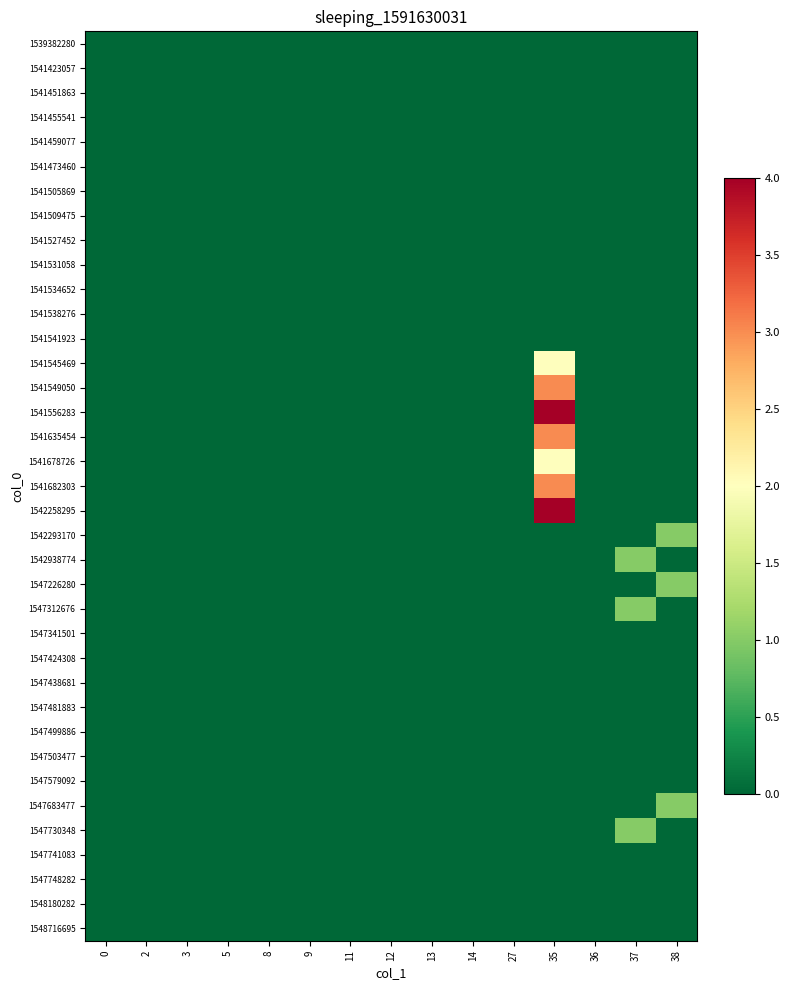

At 14, list the series in order from largest to smallest.

1539382280, 1541423057, 1541451863, 1541455541, 1541459077, 1541473460, 1541505869, 1541509475, 1541527452, 1541531058, 1541534652, 1541538276, 1541541923, 1541545469, 1541549050, 1541556283, 1541635454, 1541678726, 1541682303, 1542258295, 1542293170, 1542938774, 1547226280, 1547312676, 1547341501, 1547424308, 1547438681, 1547481883, 1547499886, 1547503477, 1547579092, 1547683477, 1547730348, 1547741083, 1547748282, 1548180282, 1548716695